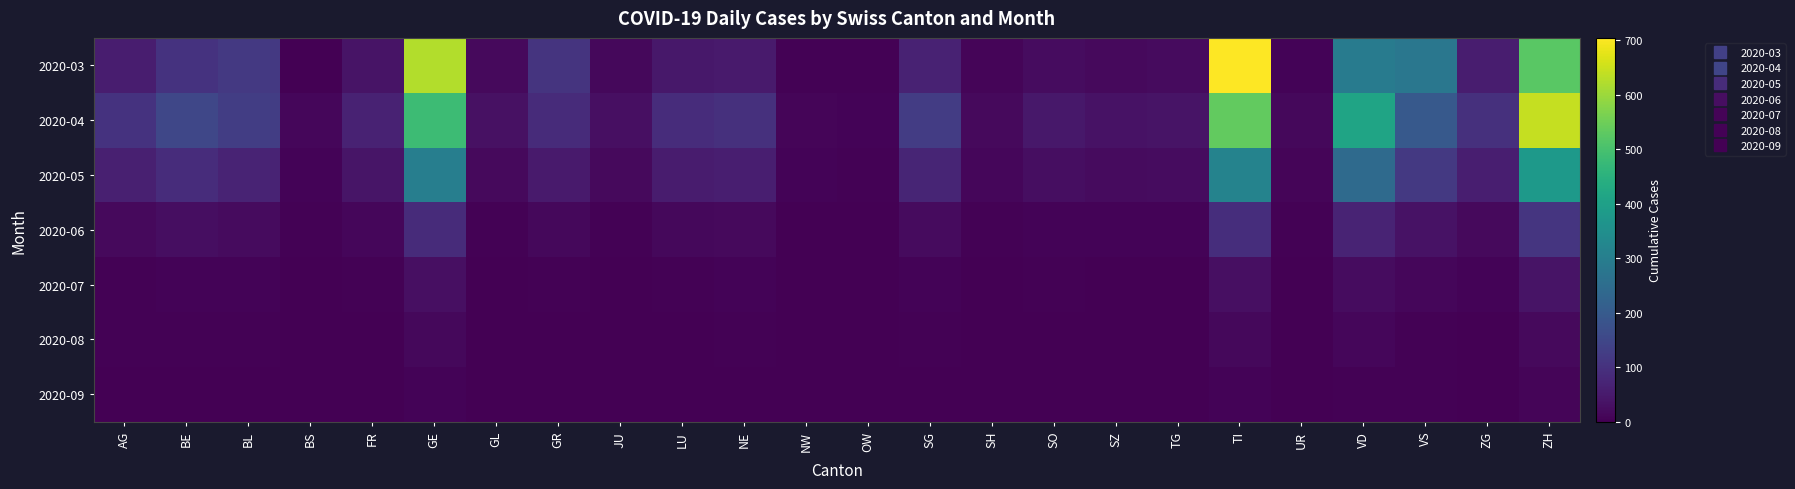

What is the total value across all series at VS?

643